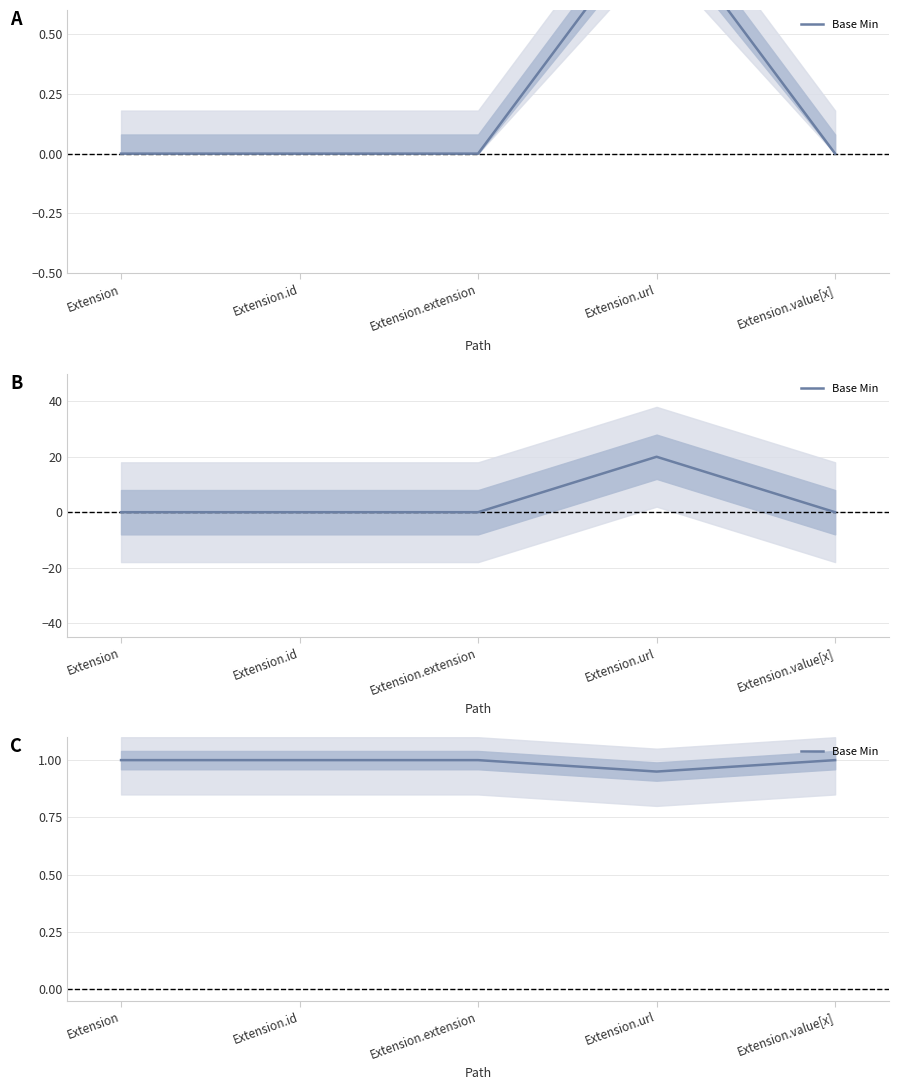

What is the difference between the second highest and minimum values?

0.1